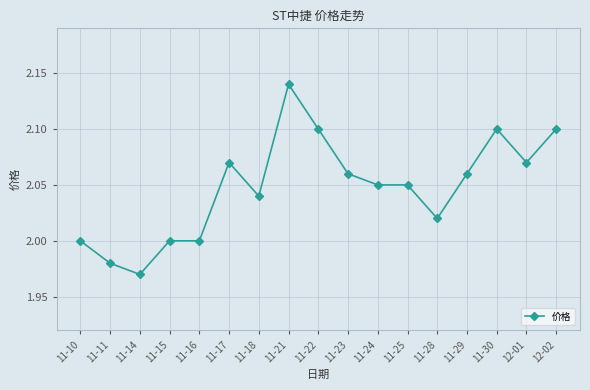

What is the sum of all values?

34.8